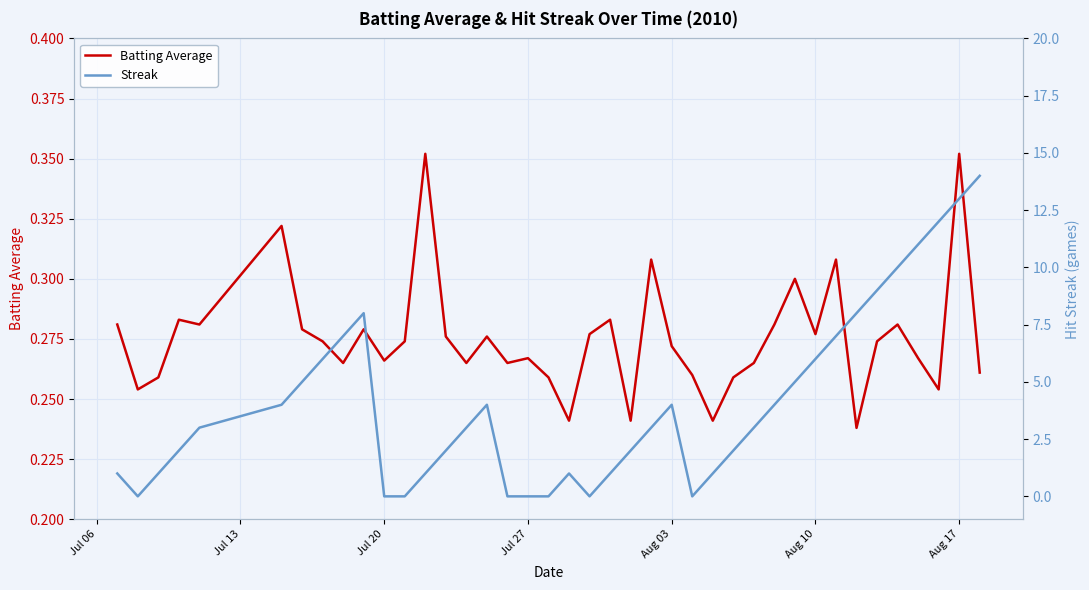

Is this an area chart (filled region under the line)?

No